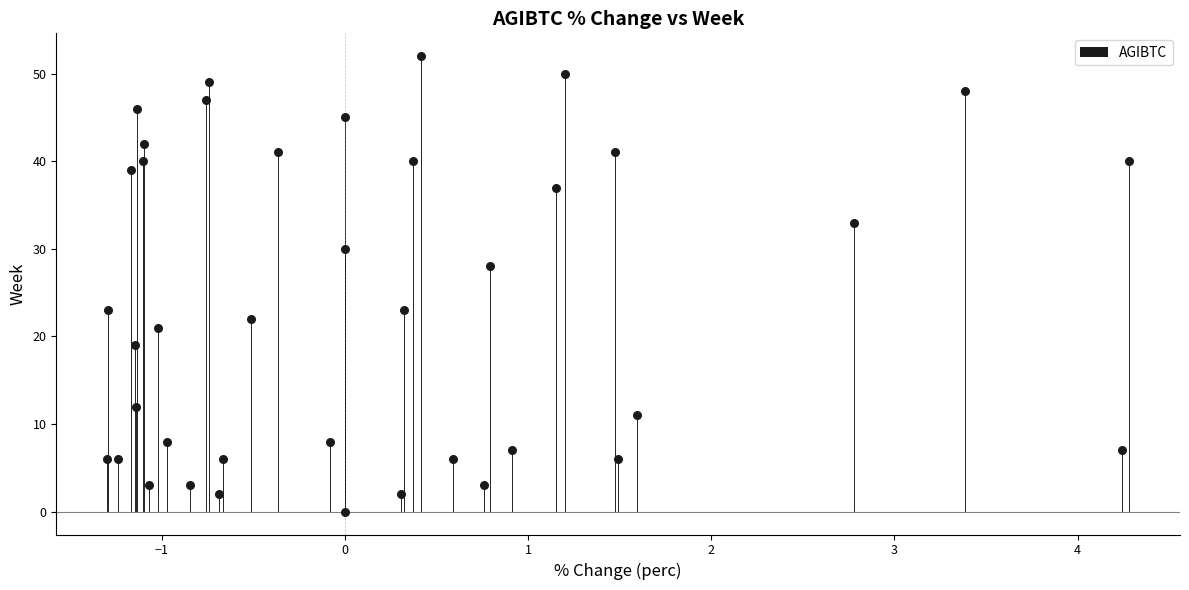

What Y value in the scatter plot is closest to 26?

28